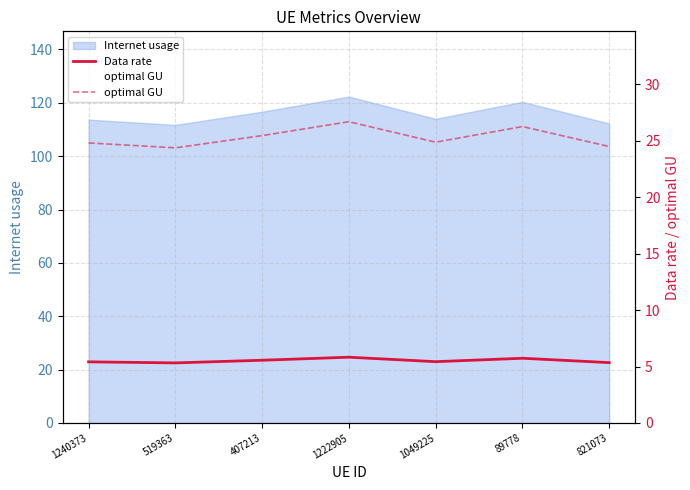

True or false: Data rate and optimal GU cross at least once.

False